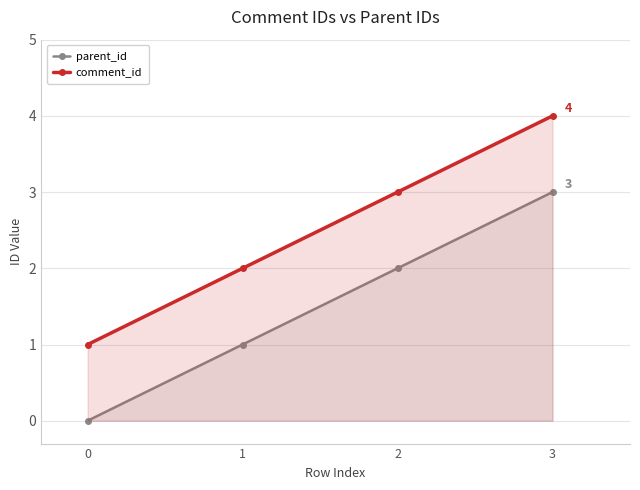

Read the comment_id value at 3.

4